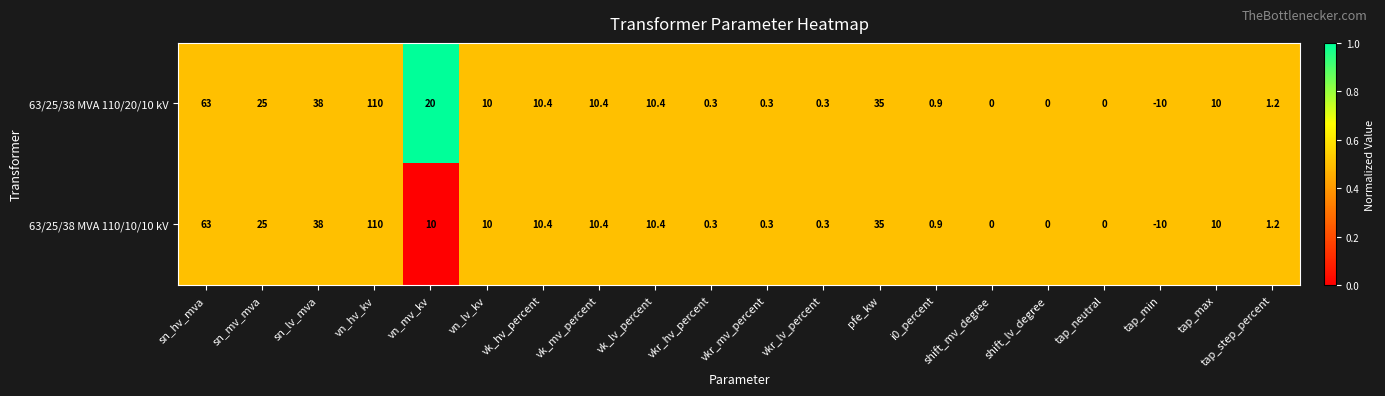

True or false: 63/25/38 MVA 110/20/10 kV has a value of 84.4 at sn_hv_mva.

False